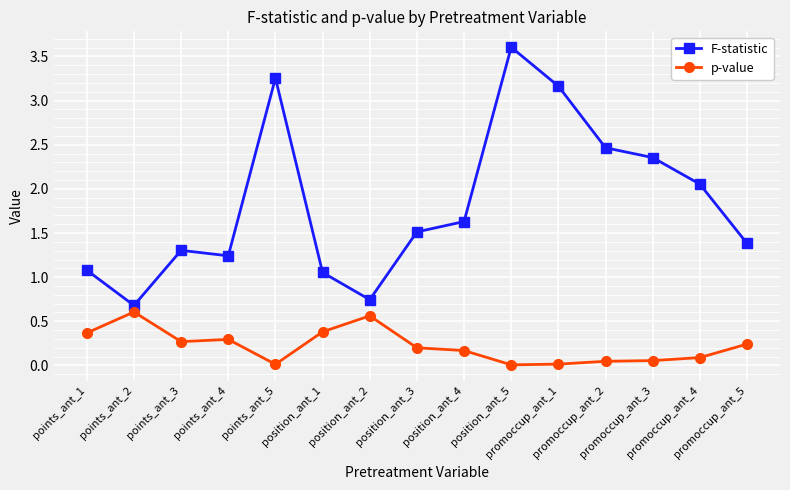

Rank the series by their maximum value, from lowest to highest.

p-value, F-statistic